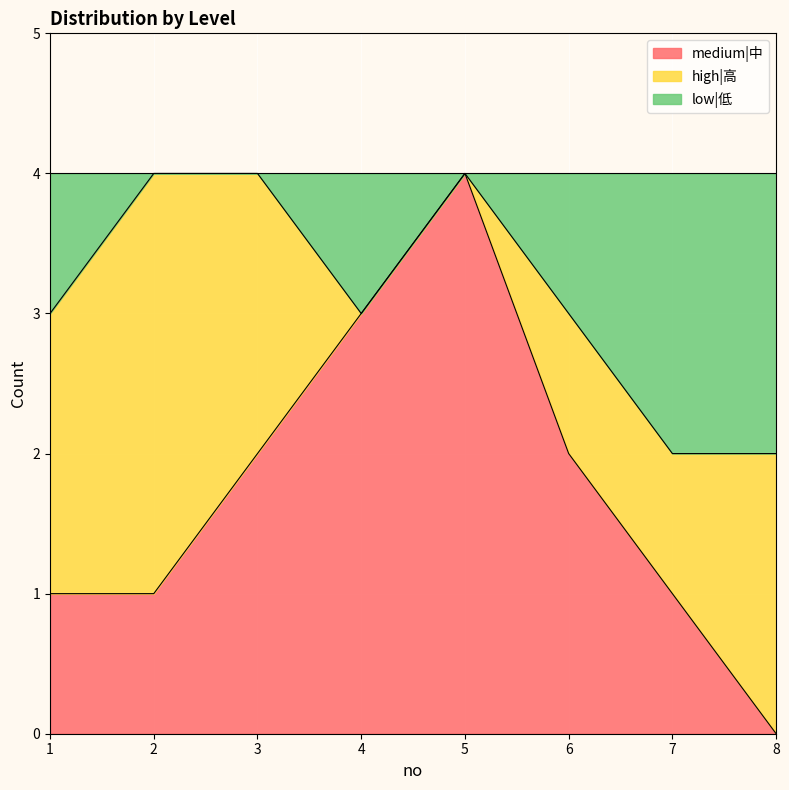

At how many categories does at least one series exceed 0?

8